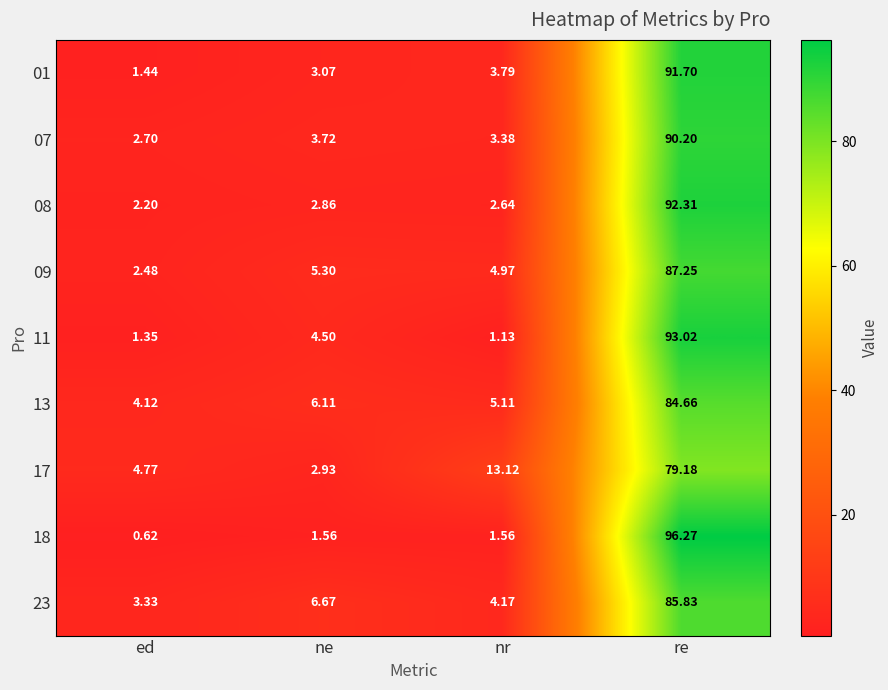

Which label corresponds to the largest value in the chart?

re